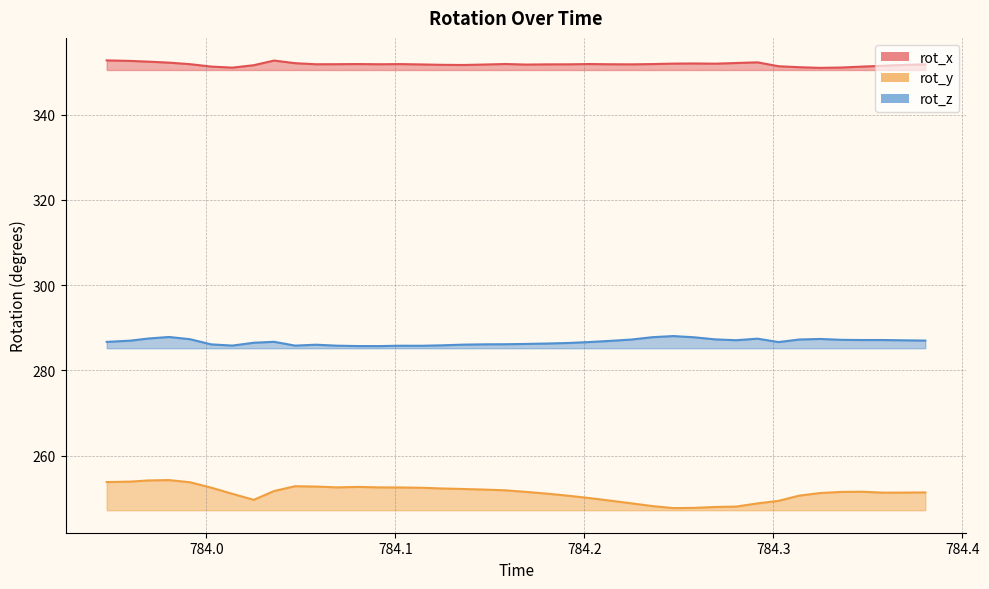

Is it true that rot_z equals 134.4 at 784.3362?

False